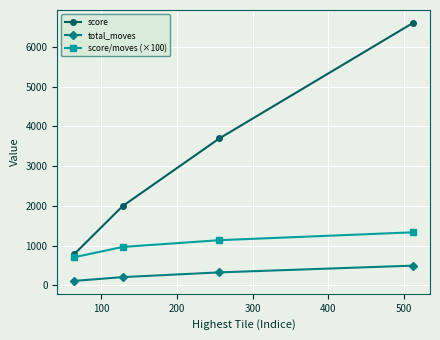

What are all the series names shown in the legend?

score, total_moves, score/moves (×100)